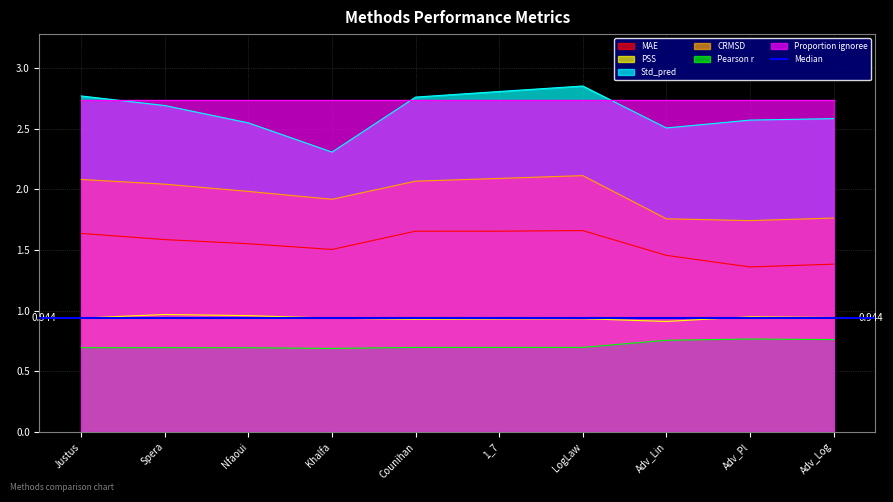

Between LogLaw and Spera, which is larger?

LogLaw